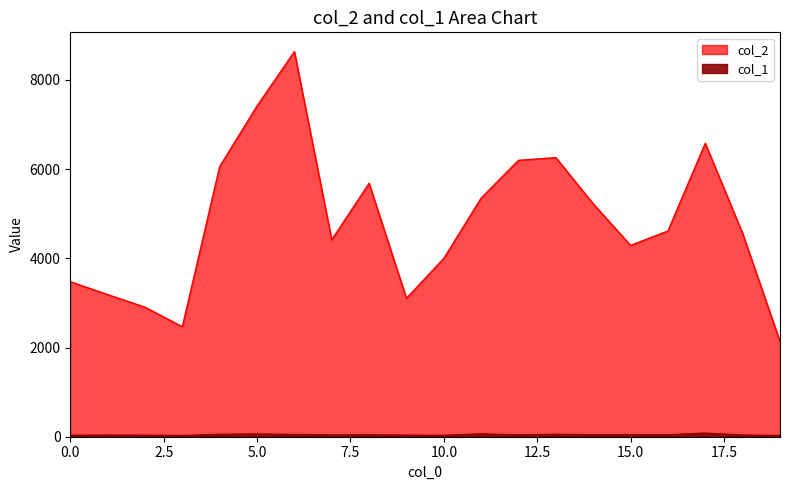

What is the difference between the second highest and second lowest values in the col_2 series?

4950